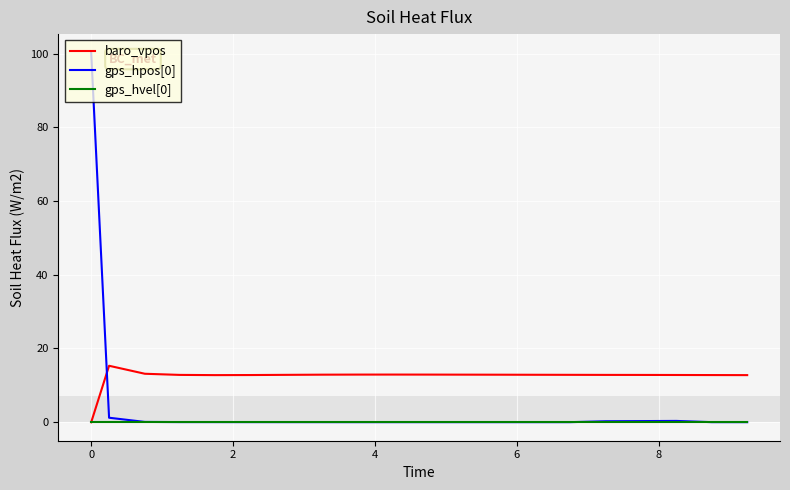

True or false: baro_vpos and gps_hpos[0] cross at least once.

True